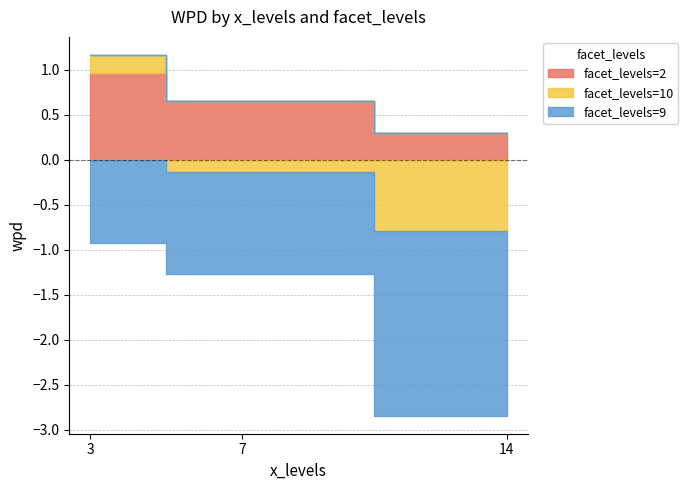

At how many categories does at least one series exceed 0?

3